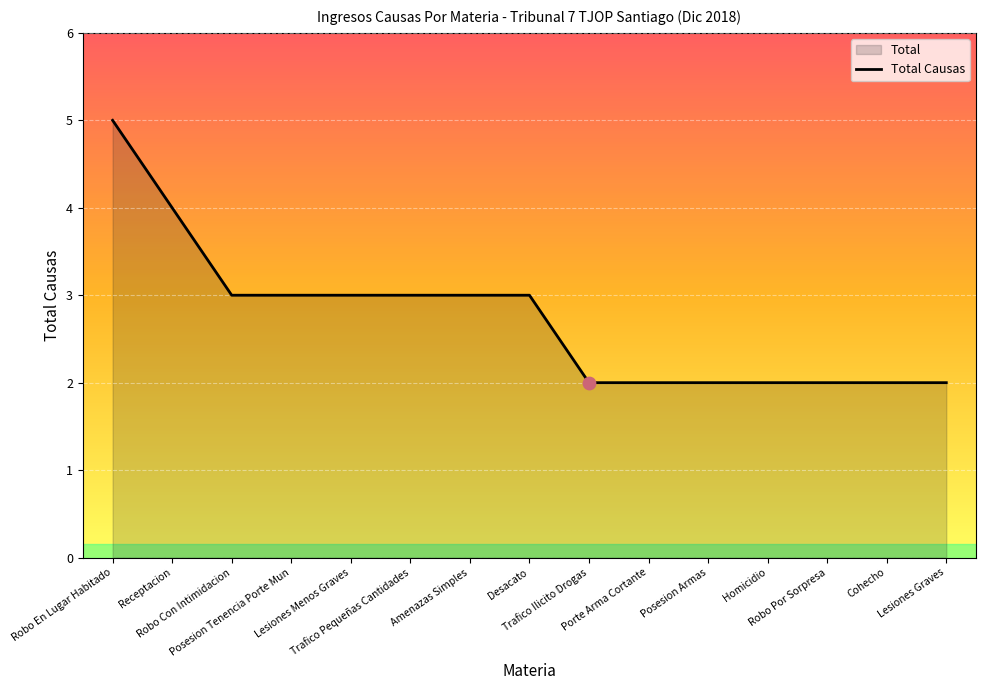

What is the ratio of the value at Robo Por Sorpresa to the value at Homicidio?

1.0